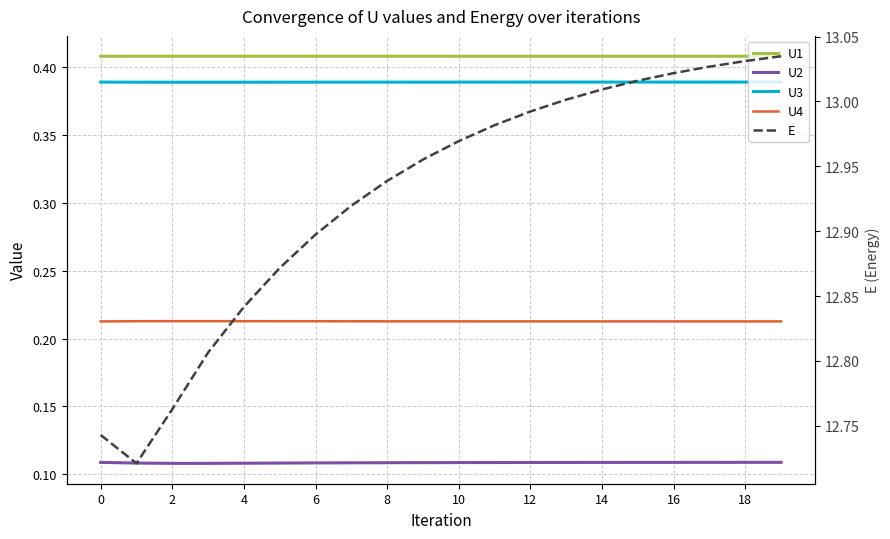

Does the chart display data point markers on the line(s)?

No